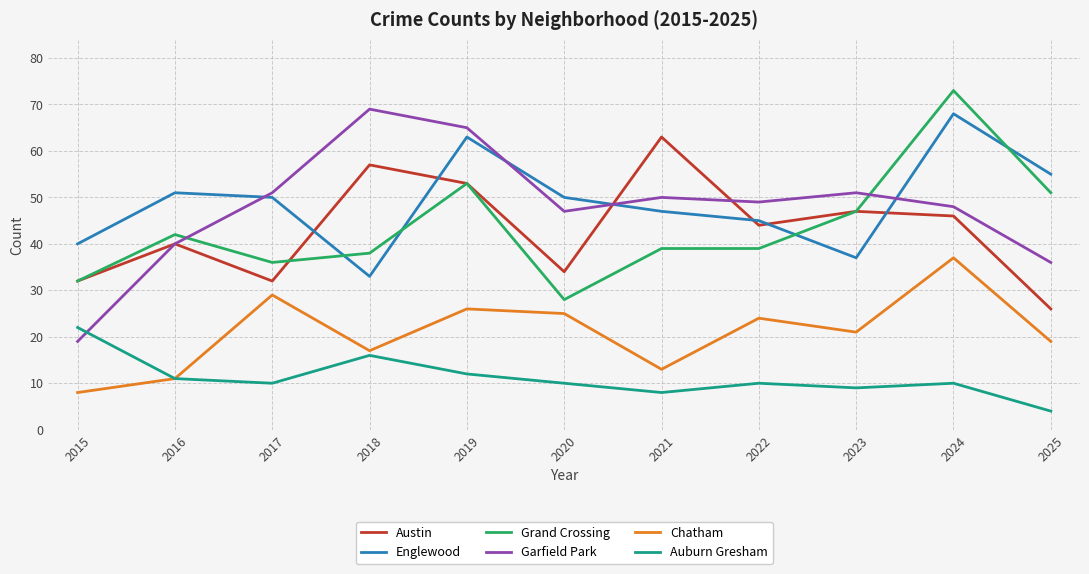

Reading left to right, what are all the values shown in this chart?

Austin: 32	40	32	57	53	34	63	44	47	46	26
Englewood: 40	51	50	33	63	50	47	45	37	68	55
Grand Crossing: 32	42	36	38	53	28	39	39	47	73	51
Garfield Park: 19	40	51	69	65	47	50	49	51	48	36
Chatham: 8	11	29	17	26	25	13	24	21	37	19
Auburn Gresham: 22	11	10	16	12	10	8	10	9	10	4